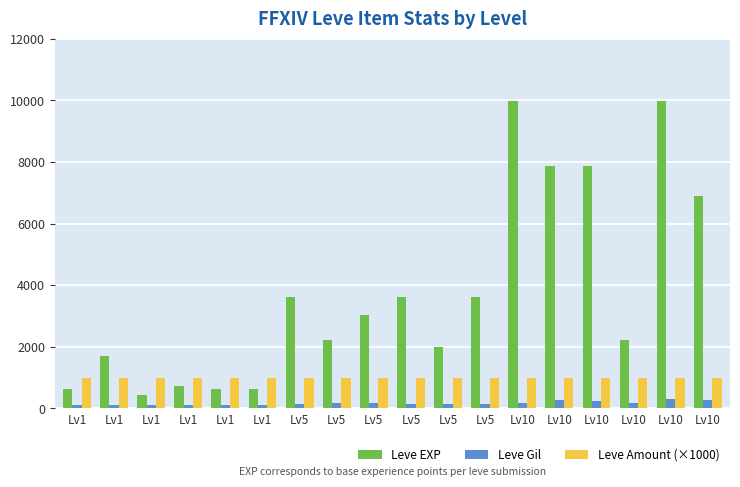

What is the value of the Leve Gil bar at the 15th from the left?

168